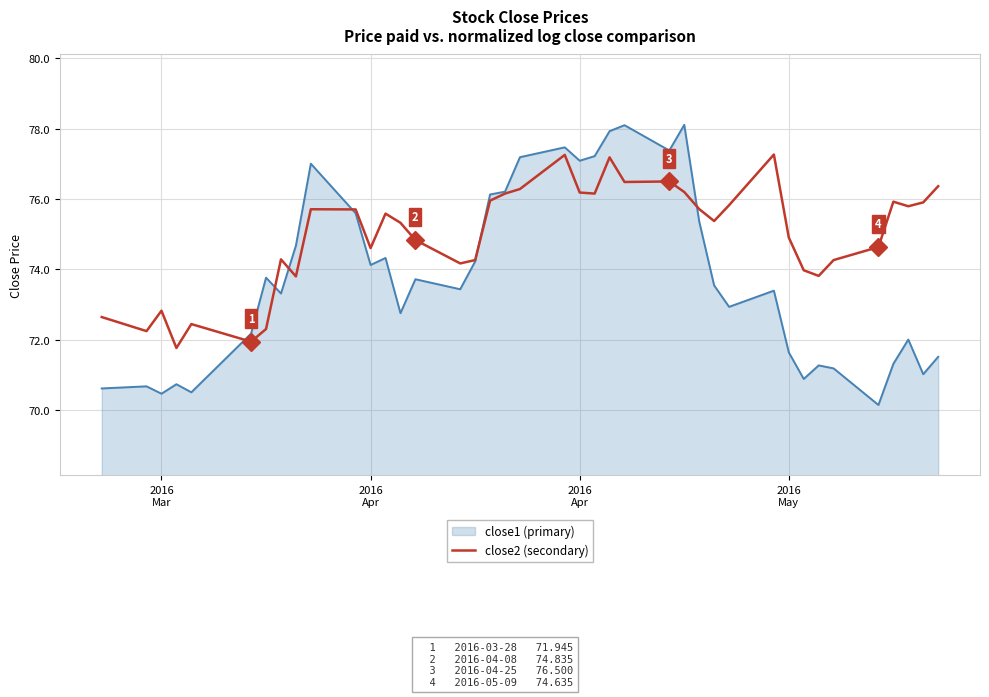

What is the greatest value displayed?

78.1